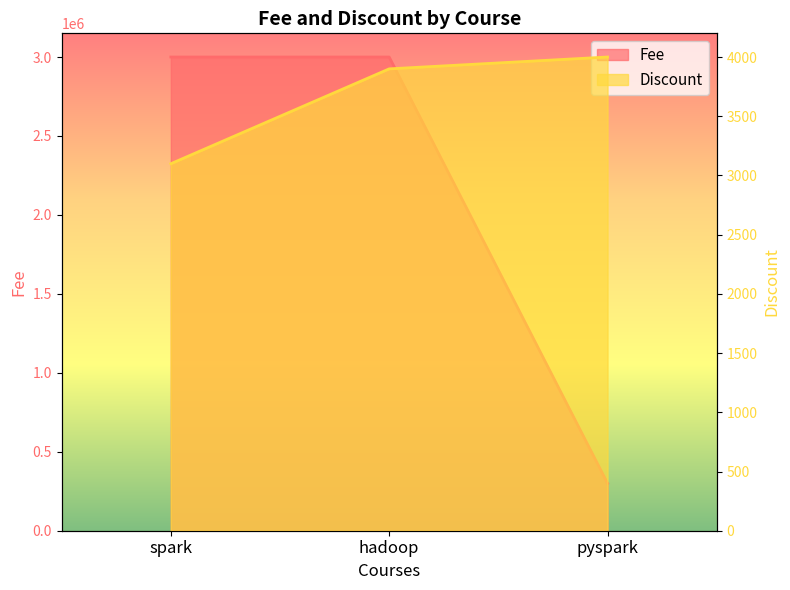

What is the greatest value displayed?

2999999